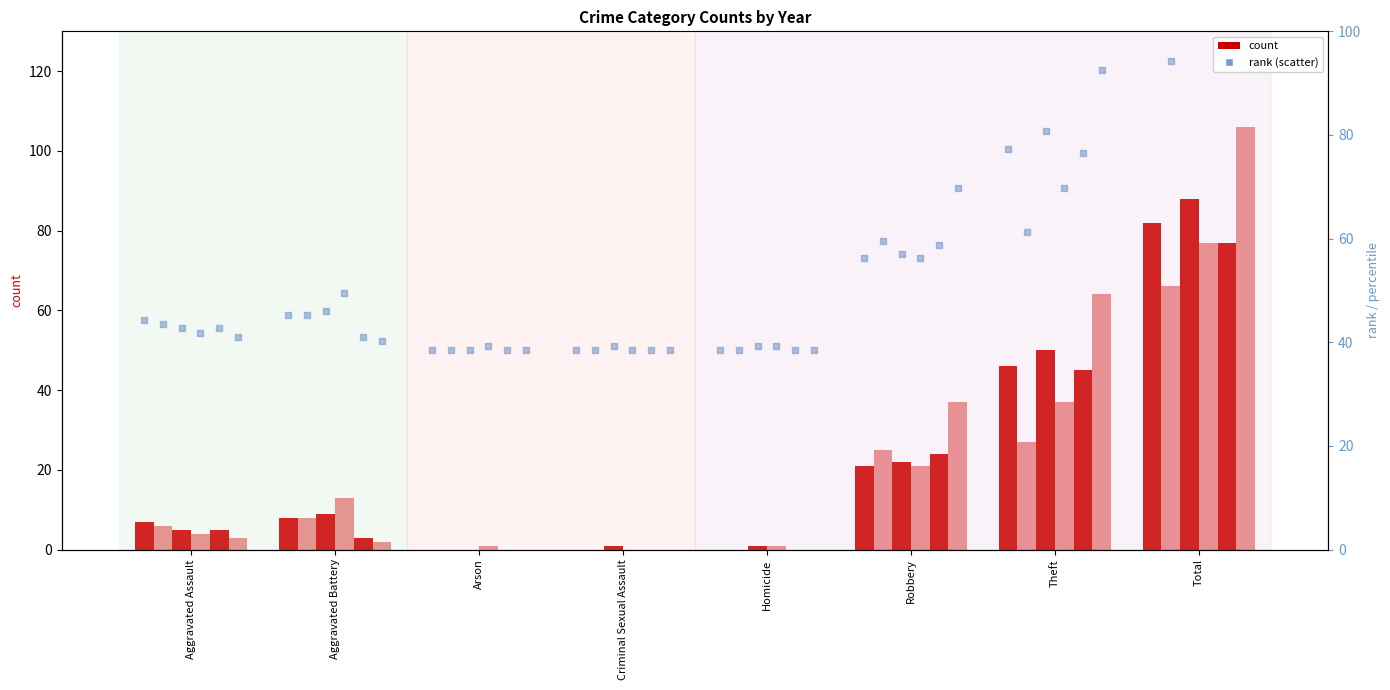

At which category is the sum across all series the highest?

Total